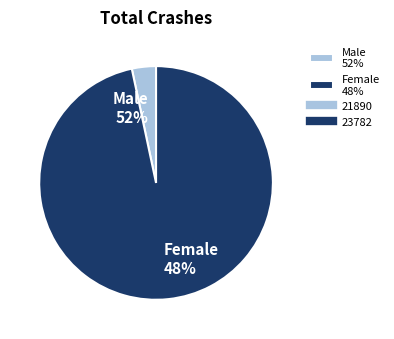

To the nearest percent, what is the combined percentage of 21890 and 23782?

100%